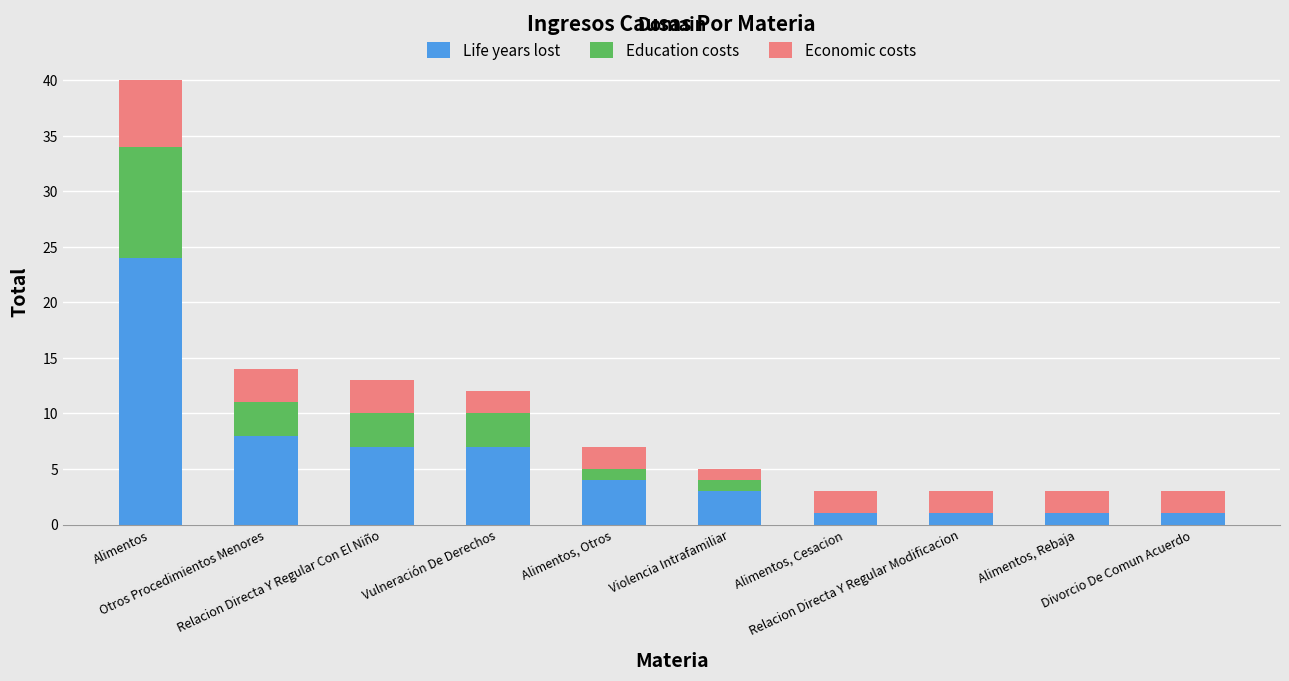

Count the number of data series in this chart.

3